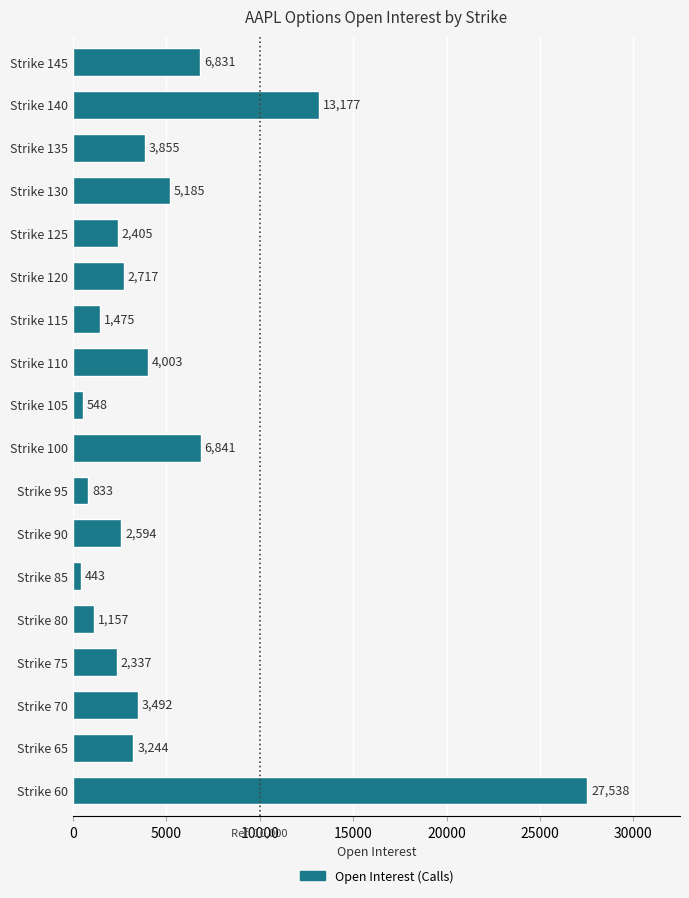

What value does the data have at Strike 100, to the nearest 10?

6840